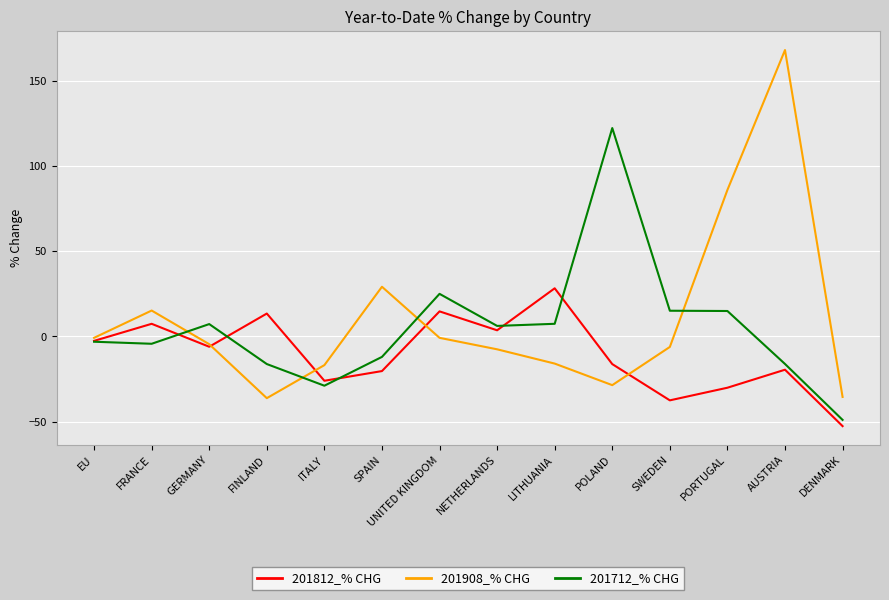

List the series in order of their peak value, highest first.

201908_% CHG, 201712_% CHG, 201812_% CHG